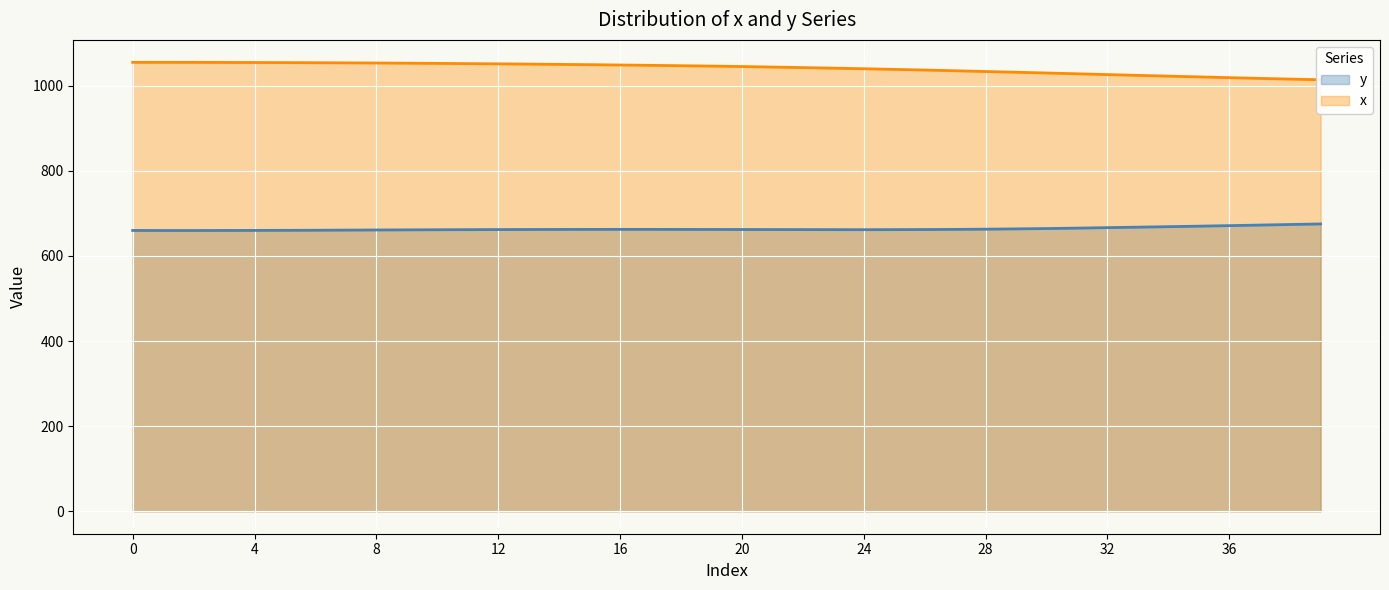

What is the difference between the maximum and minimum values in the x series?

40.9